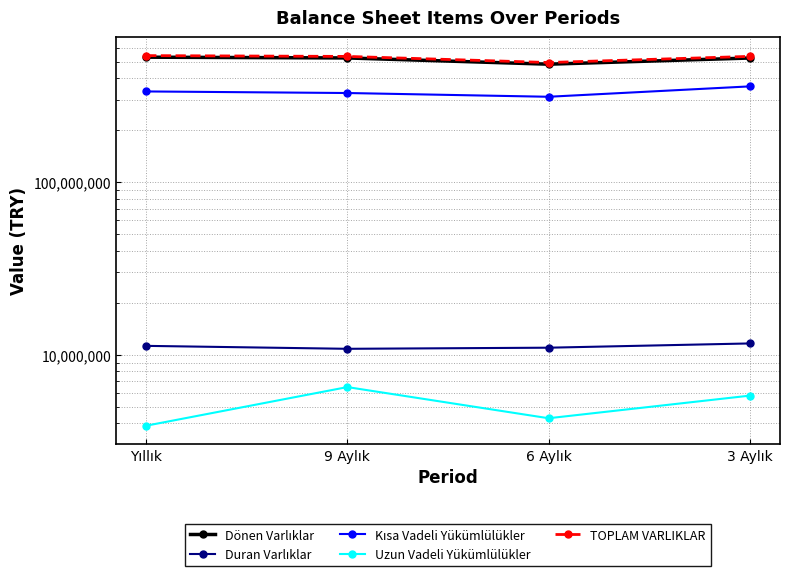

What position from the left is 6 Aylık?

3